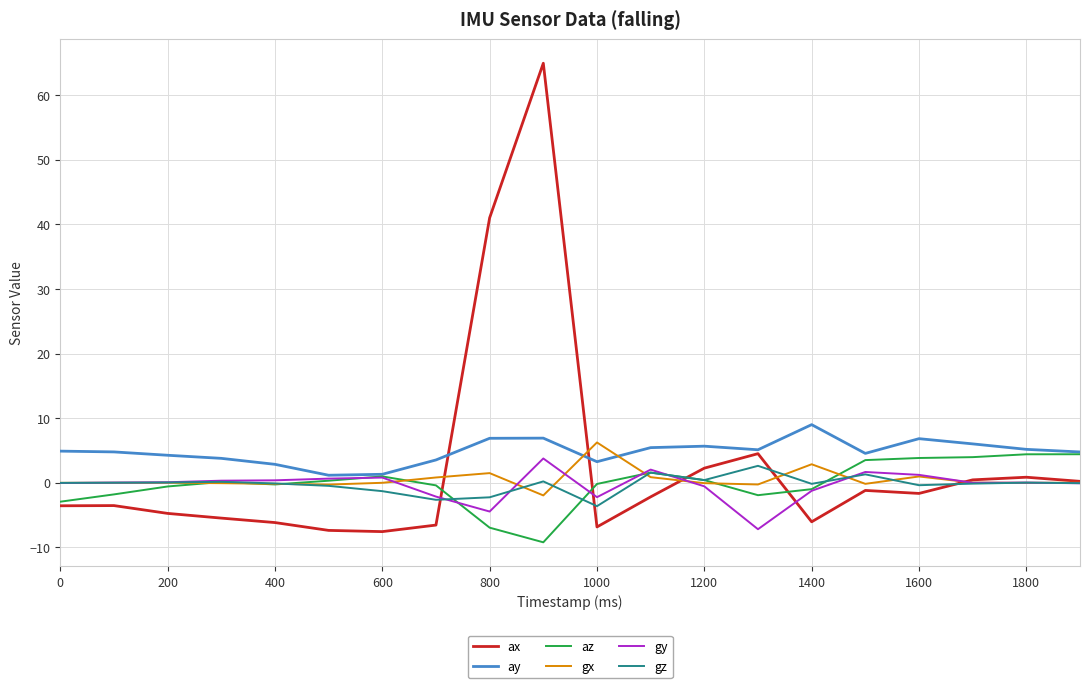

What is the maximum value shown in the chart?

65.0